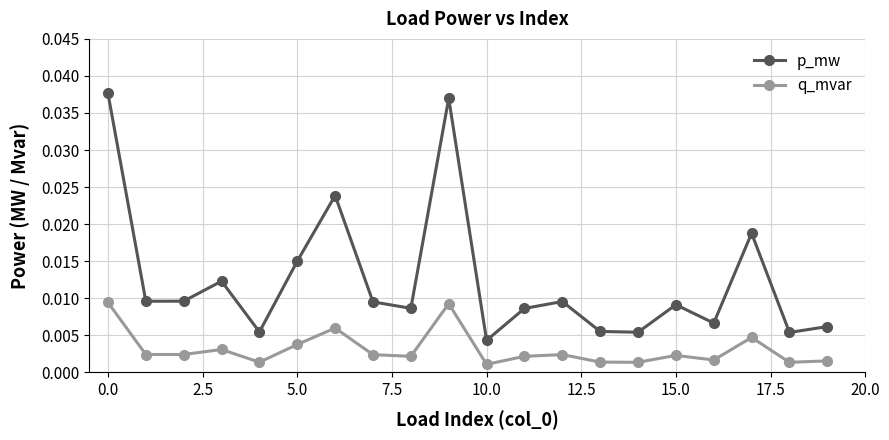

At how many categories does at least one series exceed 0?

20